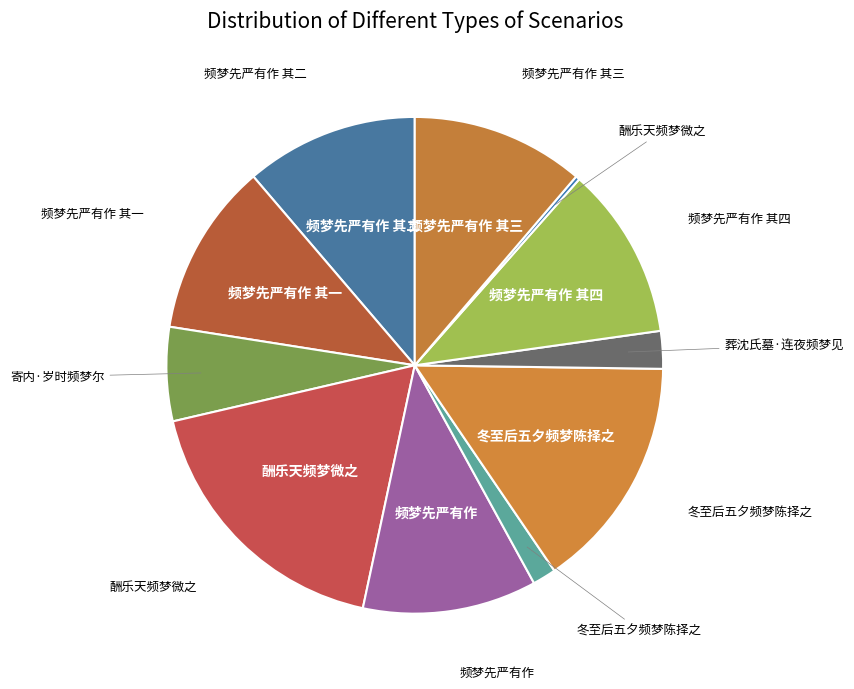

Which category has the biggest portion of the pie?

酬乐天频梦微之